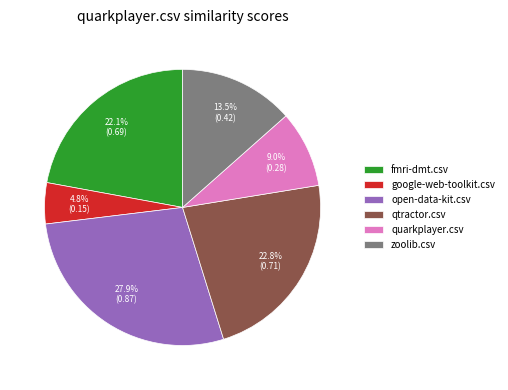

To the nearest percent, what percentage of the pie is open-data-kit.csv?

28%